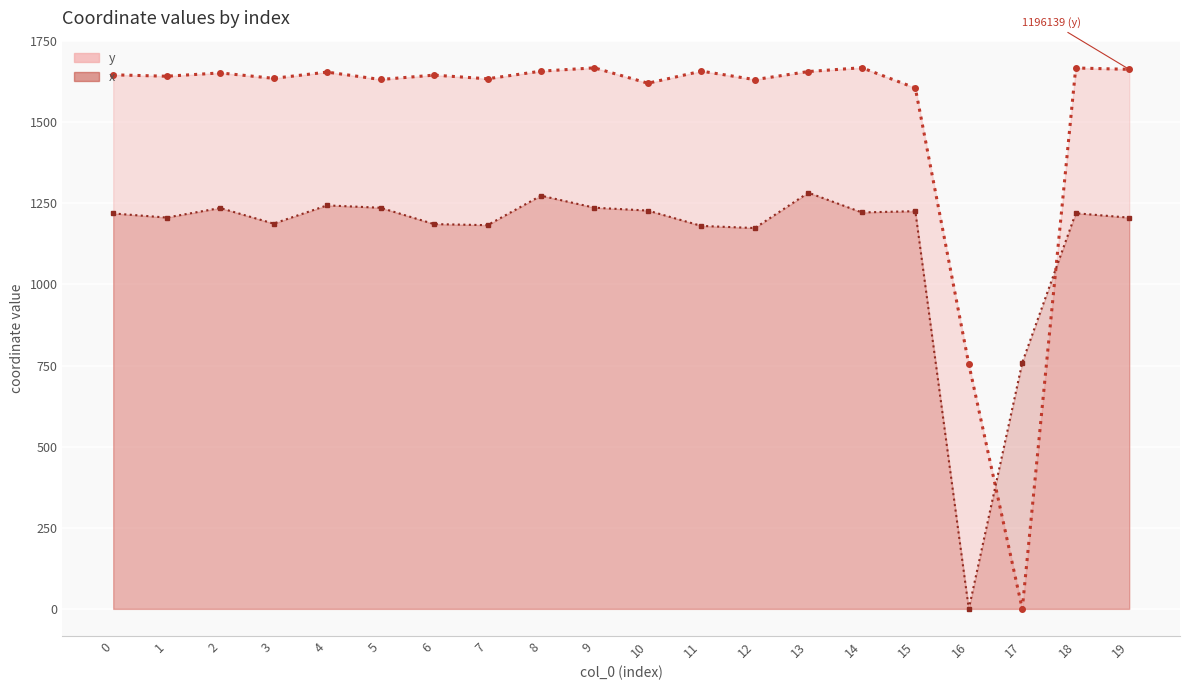

The y (line) series shows 735.3 at 8. True or false?

False